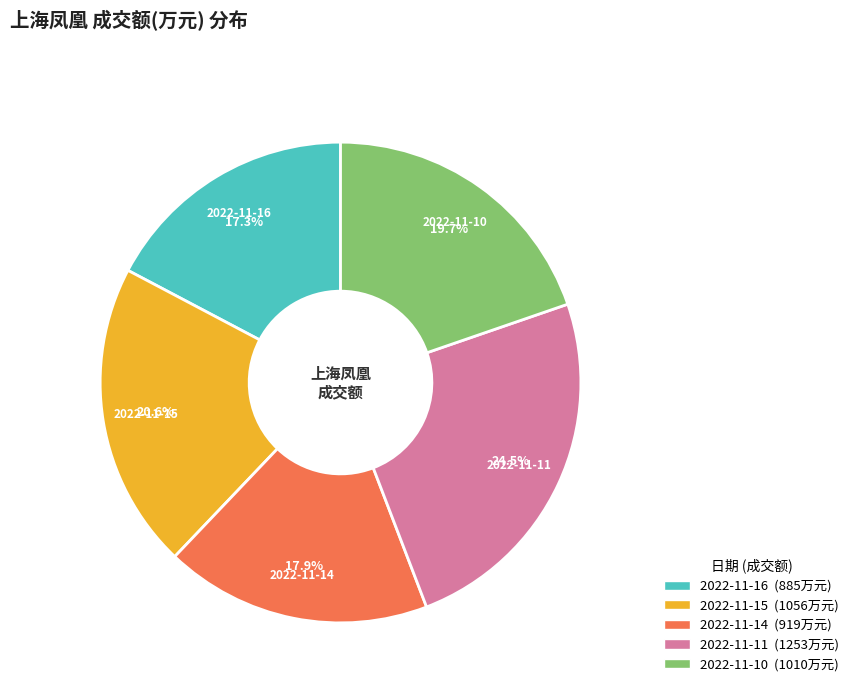

Which slice is the smallest?

2022-11-16